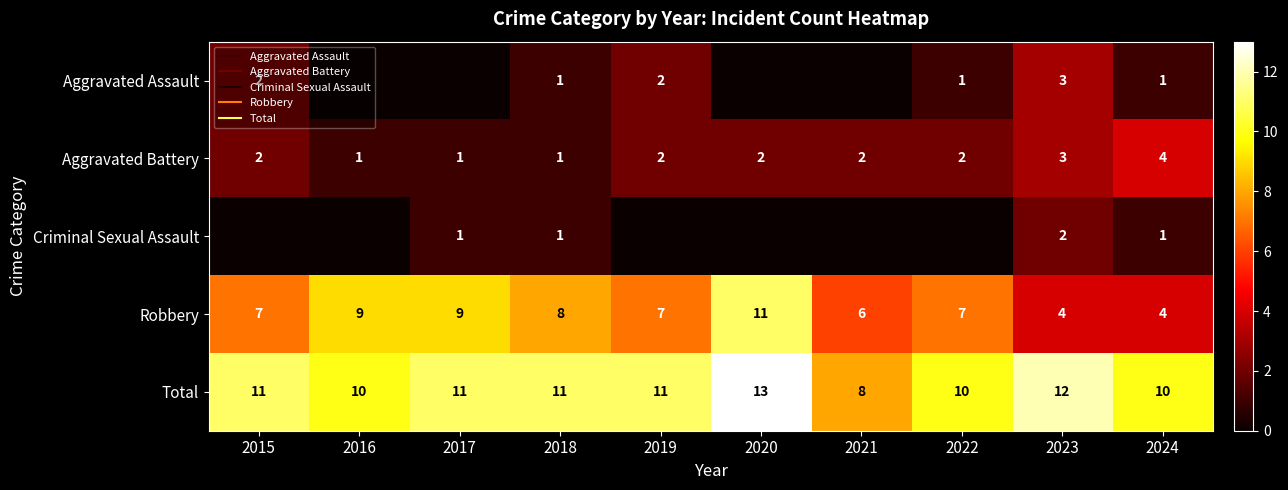

Which has a higher value, 2016 or 2019?

2019